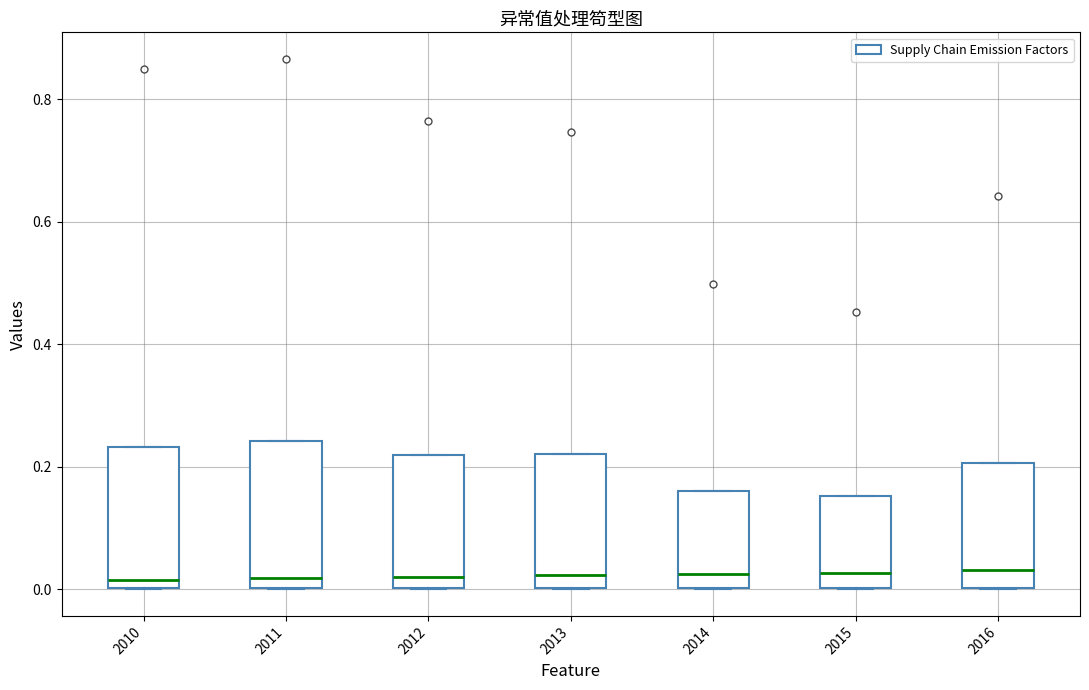

Reading left to right, transcribe this box plot: for each box, give where its median line is, the range the box spans, and where its two whiskers end, as read against the y-axis. The values are not printed on the chart, so give them approximately, as read against the axis.

2010: median 0.02, box 0.00 to 0.24, whiskers 0.00 to 0.24
2011: median 0.02, box 0.00 to 0.24, whiskers 0.00 to 0.24
2012: median 0.02, box 0.00 to 0.22, whiskers 0.00 to 0.22
2013: median 0.02, box 0.00 to 0.22, whiskers 0.00 to 0.22
2014: median 0.02, box 0.00 to 0.16, whiskers 0.00 to 0.16
2015: median 0.02, box 0.00 to 0.16, whiskers 0.00 to 0.16
2016: median 0.04, box 0.00 to 0.20, whiskers 0.00 to 0.20